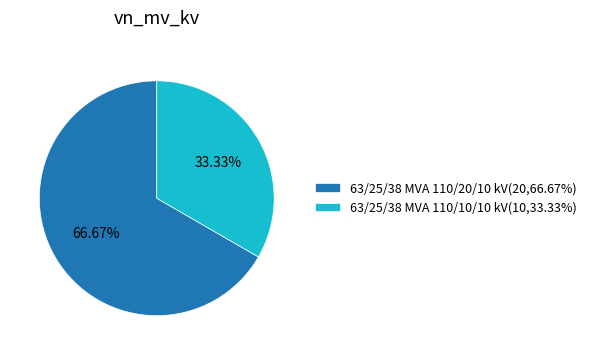

Does any single category account for the majority?

Yes